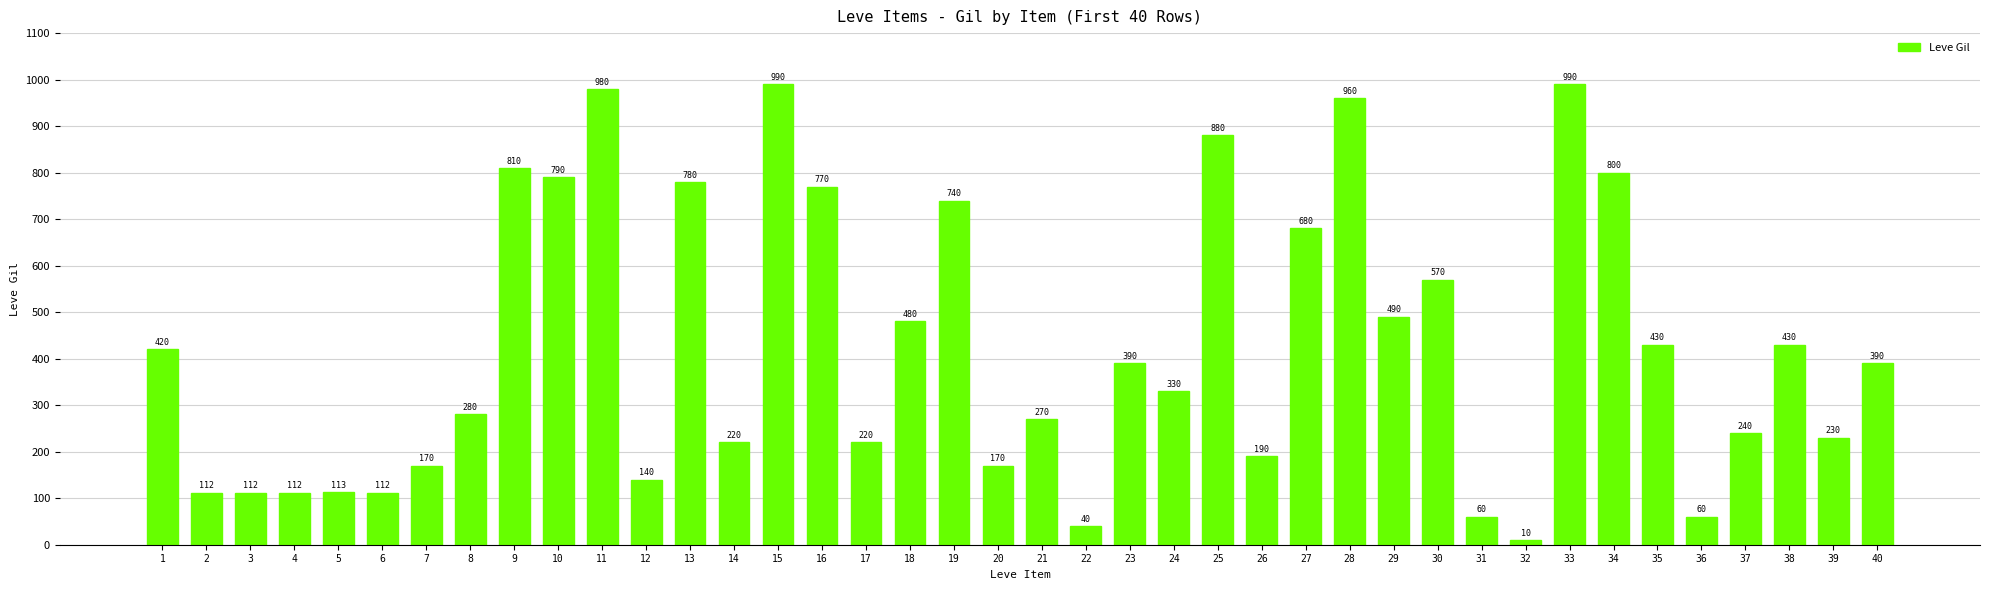

Which category has the lowest value across all series?

32